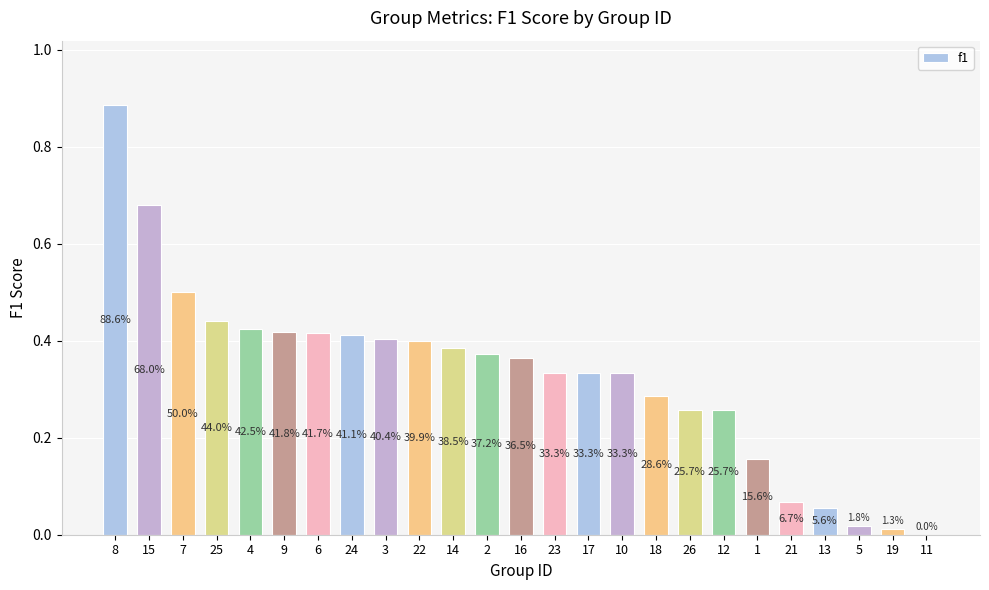

List the labels in order of value, largest first.

8, 15, 7, 25, 4, 9, 6, 24, 3, 22, 14, 2, 16, 23, 17, 10, 18, 26, 12, 1, 21, 13, 5, 19, 11